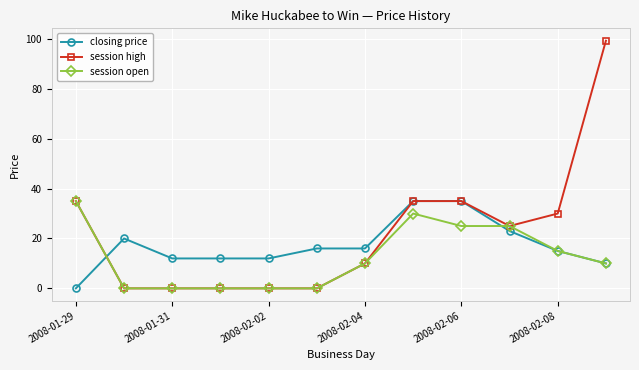

Count the number of categories in the chart.

12